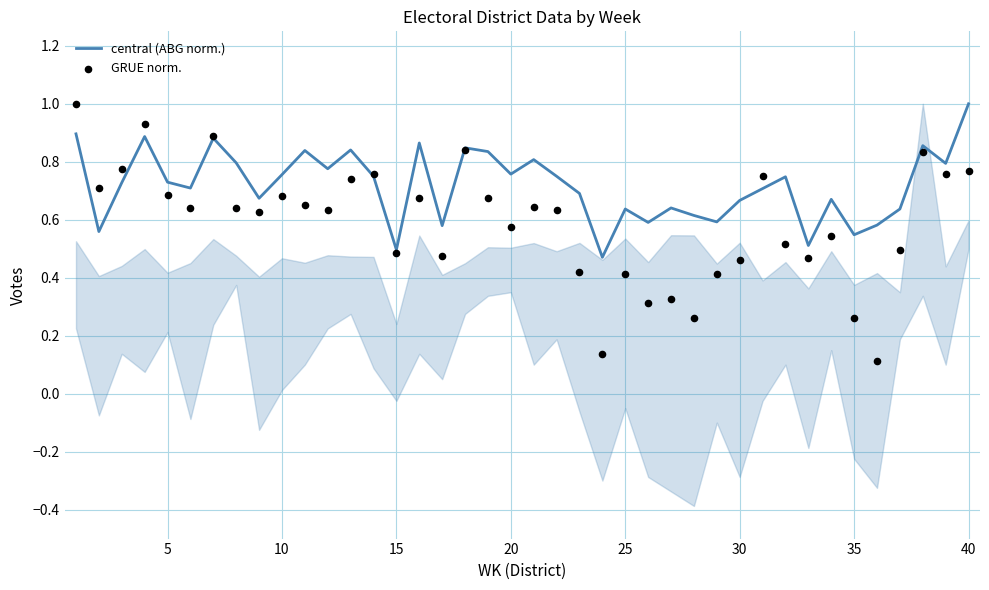

Which series has the largest total across all categories?

central (ABG norm.)